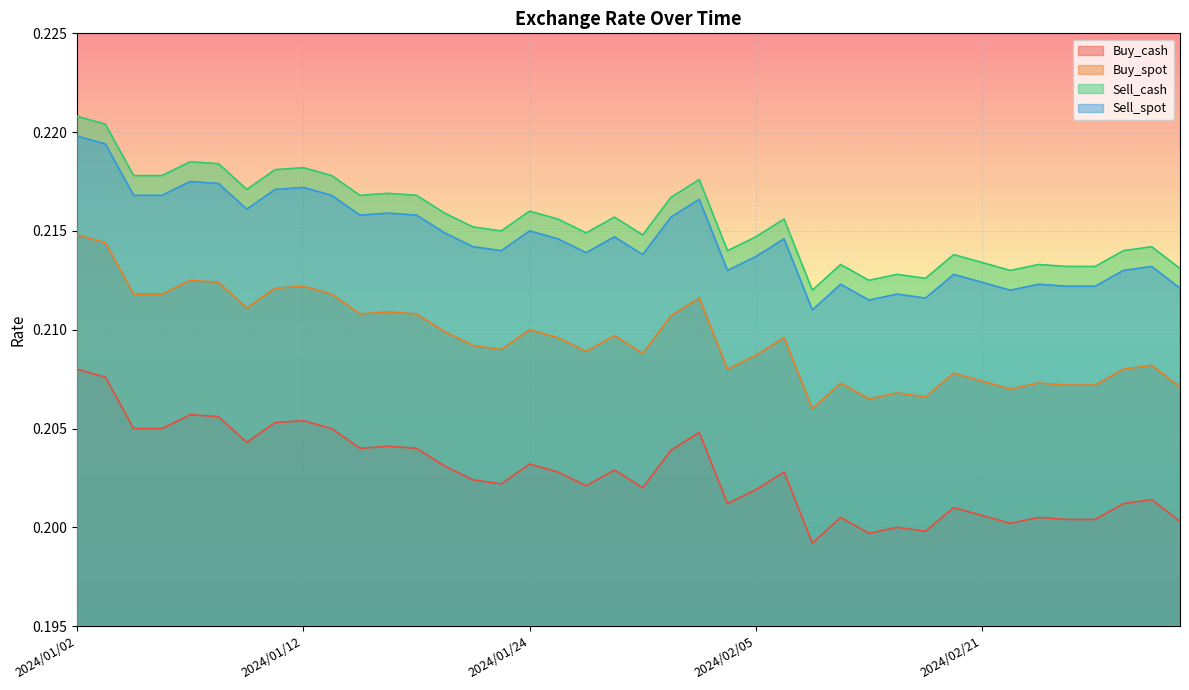

Reading left to right, extract all data points from this chart.

Buy_cash: 2024/01/02=0.2	2024/01/03=0.2	2024/01/04=0.2	2024/01/05=0.2	2024/01/08=0.2	2024/01/09=0.2	2024/01/10=0.2	2024/01/11=0.2	2024/01/12=0.2	2024/01/15=0.2	2024/01/16=0.2	2024/01/17=0.2	2024/01/18=0.2	2024/01/19=0.2	2024/01/22=0.2	2024/01/23=0.2	2024/01/24=0.2	2024/01/25=0.2	2024/01/26=0.2	2024/01/29=0.2	2024/01/30=0.2	2024/01/31=0.2	2024/02/01=0.2	2024/02/02=0.2	2024/02/05=0.2	2024/02/06=0.2	2024/02/07=0.2	2024/02/15=0.2	2024/02/16=0.2	2024/02/17=0.2	2024/02/19=0.2	2024/02/20=0.2	2024/02/21=0.2	2024/02/22=0.2	2024/02/23=0.2	2024/02/26=0.2	2024/02/27=0.2	2024/02/29=0.2	2024/03/01=0.2	2024/03/04=0.2
Buy_spot: 2024/01/02=0.2	2024/01/03=0.2	2024/01/04=0.2	2024/01/05=0.2	2024/01/08=0.2	2024/01/09=0.2	2024/01/10=0.2	2024/01/11=0.2	2024/01/12=0.2	2024/01/15=0.2	2024/01/16=0.2	2024/01/17=0.2	2024/01/18=0.2	2024/01/19=0.2	2024/01/22=0.2	2024/01/23=0.2	2024/01/24=0.2	2024/01/25=0.2	2024/01/26=0.2	2024/01/29=0.2	2024/01/30=0.2	2024/01/31=0.2	2024/02/01=0.2	2024/02/02=0.2	2024/02/05=0.2	2024/02/06=0.2	2024/02/07=0.2	2024/02/15=0.2	2024/02/16=0.2	2024/02/17=0.2	2024/02/19=0.2	2024/02/20=0.2	2024/02/21=0.2	2024/02/22=0.2	2024/02/23=0.2	2024/02/26=0.2	2024/02/27=0.2	2024/02/29=0.2	2024/03/01=0.2	2024/03/04=0.2
Sell_cash: 2024/01/02=0.2	2024/01/03=0.2	2024/01/04=0.2	2024/01/05=0.2	2024/01/08=0.2	2024/01/09=0.2	2024/01/10=0.2	2024/01/11=0.2	2024/01/12=0.2	2024/01/15=0.2	2024/01/16=0.2	2024/01/17=0.2	2024/01/18=0.2	2024/01/19=0.2	2024/01/22=0.2	2024/01/23=0.2	2024/01/24=0.2	2024/01/25=0.2	2024/01/26=0.2	2024/01/29=0.2	2024/01/30=0.2	2024/01/31=0.2	2024/02/01=0.2	2024/02/02=0.2	2024/02/05=0.2	2024/02/06=0.2	2024/02/07=0.2	2024/02/15=0.2	2024/02/16=0.2	2024/02/17=0.2	2024/02/19=0.2	2024/02/20=0.2	2024/02/21=0.2	2024/02/22=0.2	2024/02/23=0.2	2024/02/26=0.2	2024/02/27=0.2	2024/02/29=0.2	2024/03/01=0.2	2024/03/04=0.2
Sell_spot: 2024/01/02=0.2	2024/01/03=0.2	2024/01/04=0.2	2024/01/05=0.2	2024/01/08=0.2	2024/01/09=0.2	2024/01/10=0.2	2024/01/11=0.2	2024/01/12=0.2	2024/01/15=0.2	2024/01/16=0.2	2024/01/17=0.2	2024/01/18=0.2	2024/01/19=0.2	2024/01/22=0.2	2024/01/23=0.2	2024/01/24=0.2	2024/01/25=0.2	2024/01/26=0.2	2024/01/29=0.2	2024/01/30=0.2	2024/01/31=0.2	2024/02/01=0.2	2024/02/02=0.2	2024/02/05=0.2	2024/02/06=0.2	2024/02/07=0.2	2024/02/15=0.2	2024/02/16=0.2	2024/02/17=0.2	2024/02/19=0.2	2024/02/20=0.2	2024/02/21=0.2	2024/02/22=0.2	2024/02/23=0.2	2024/02/26=0.2	2024/02/27=0.2	2024/02/29=0.2	2024/03/01=0.2	2024/03/04=0.2